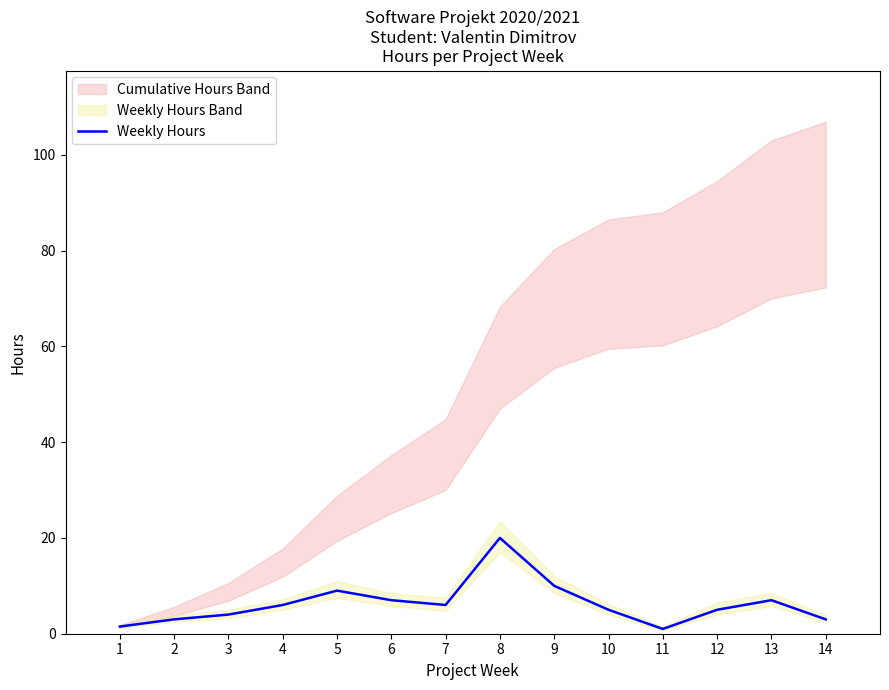

What is the smallest value displayed?

1.0